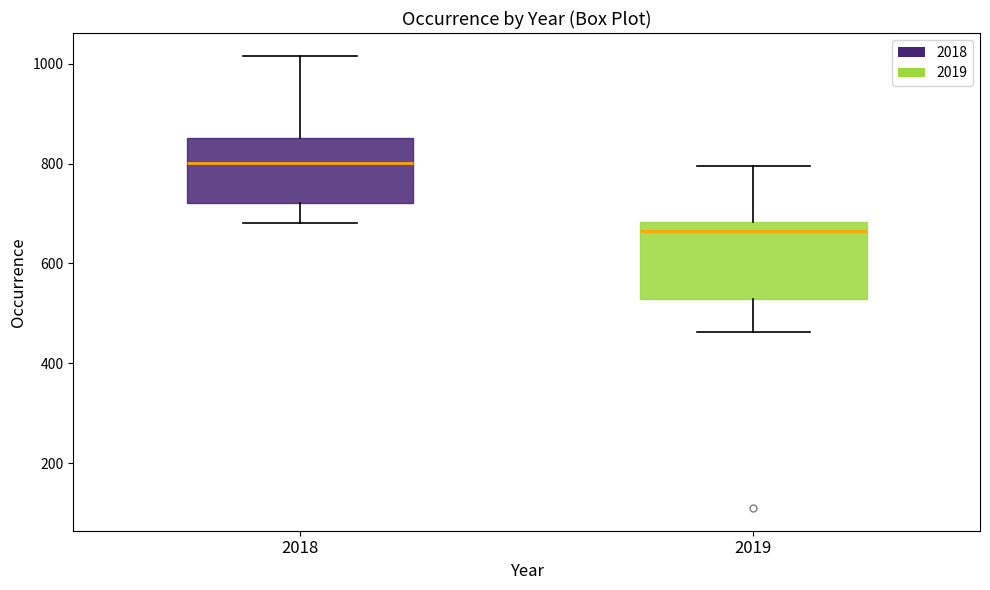

Reading left to right, transcribe this box plot: for each box, give where its median line is, the range the box spans, and where its two whiskers end, as read against the y-axis. The values are not printed on the chart, so give them approximately, as read against the axis.

2018: median 800, box 720 to 860, whiskers 680 to 1020
2019: median 660, box 520 to 680, whiskers 460 to 800